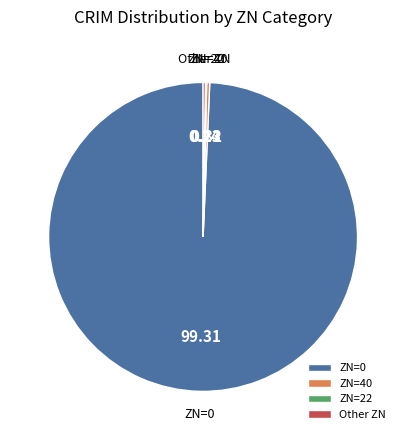

Which category accounts for the majority?

ZN=0